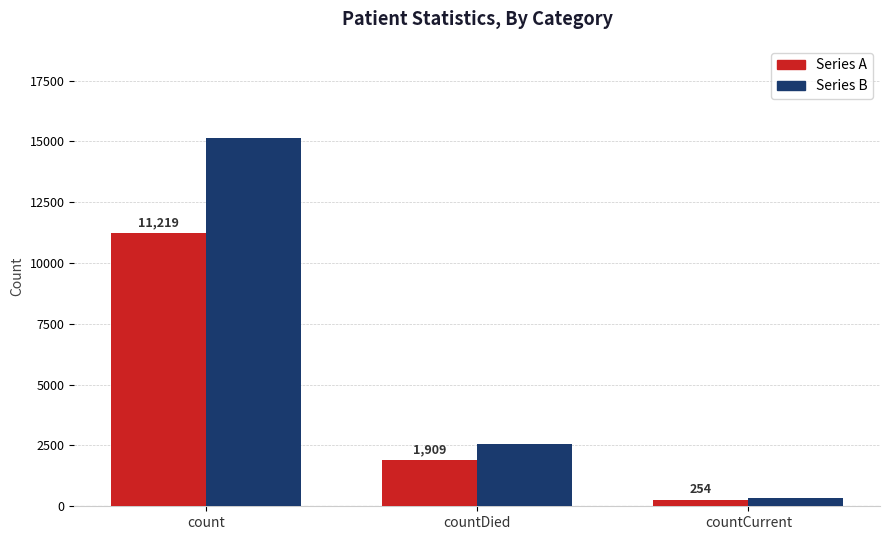

What is the label of the 1st bar from the left?

count